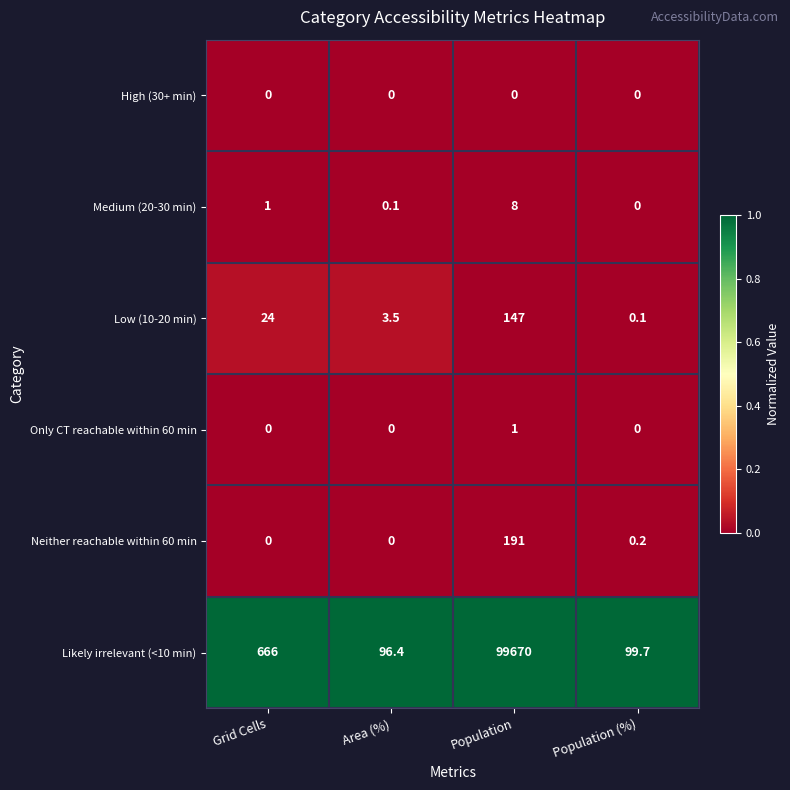

Reading left to right, extract all data points from this chart.

High (30+ min): Grid Cells=0.0	Area (%)=0.0	Population=0.0	Population (%)=0.0
Medium (20-30 min): Grid Cells=1.0	Area (%)=0.1	Population=8.0	Population (%)=0.0
Low (10-20 min): Grid Cells=24.0	Area (%)=3.5	Population=147.0	Population (%)=0.1
Only CT reachable within 60 min: Grid Cells=0.0	Area (%)=0.0	Population=1.0	Population (%)=0.0
Neither reachable within 60 min: Grid Cells=0.0	Area (%)=0.0	Population=191.0	Population (%)=0.2
Likely irrelevant (<10 min): Grid Cells=666.0	Area (%)=96.4	Population=99670.0	Population (%)=99.7